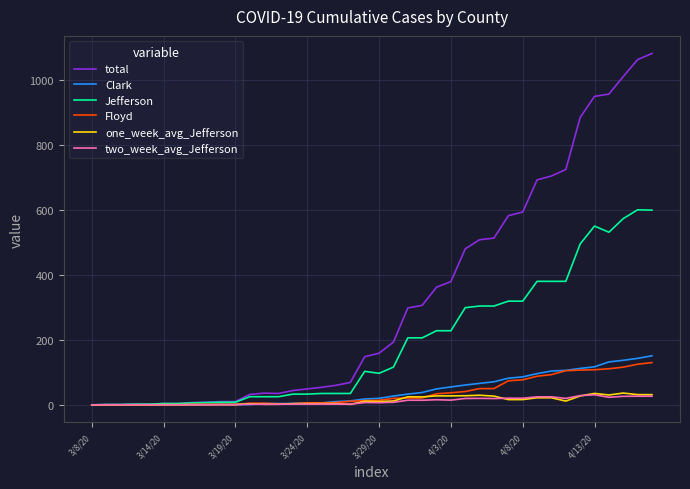

Which series has the widest spread of values?

total